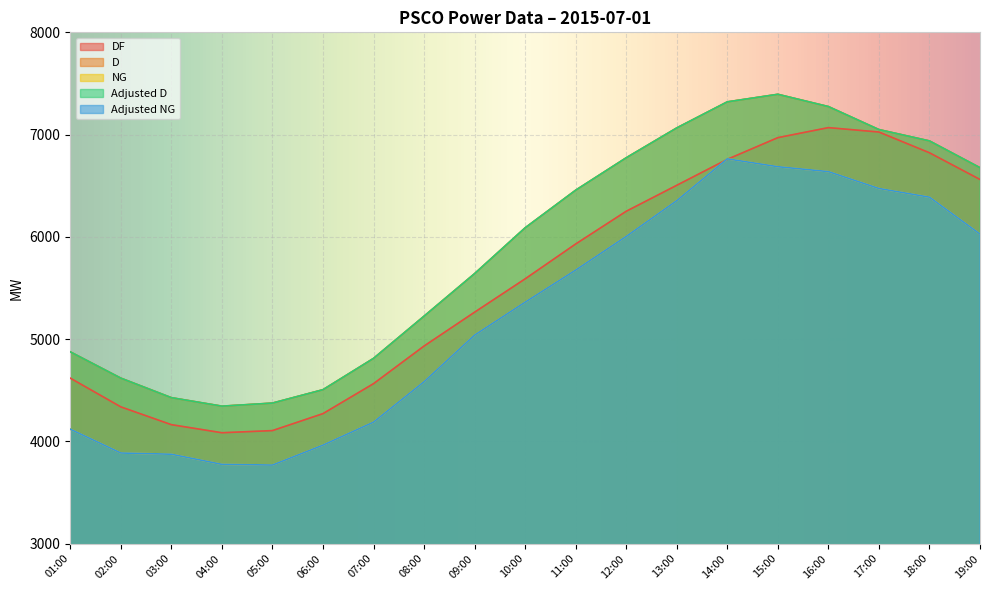

True or false: DF has a value of 9844 at 18:00.

False